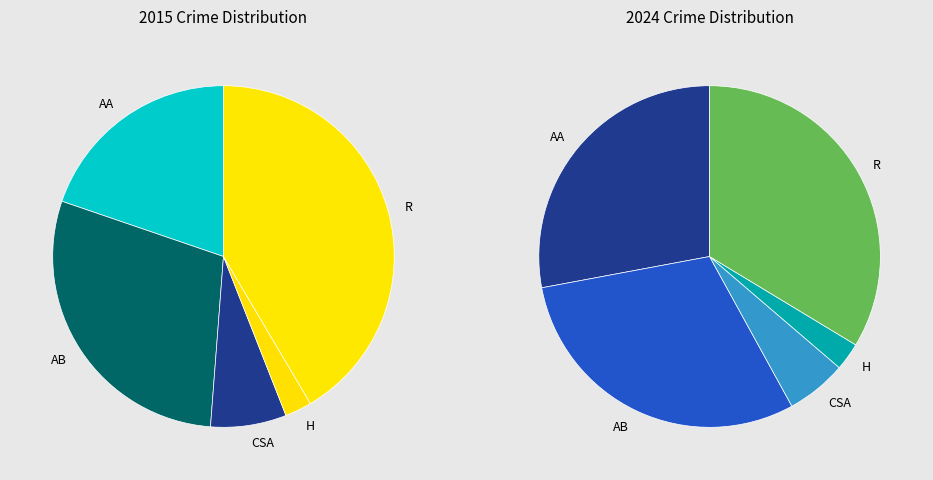

Between values_2024 and values_2015, which is larger?

values_2024